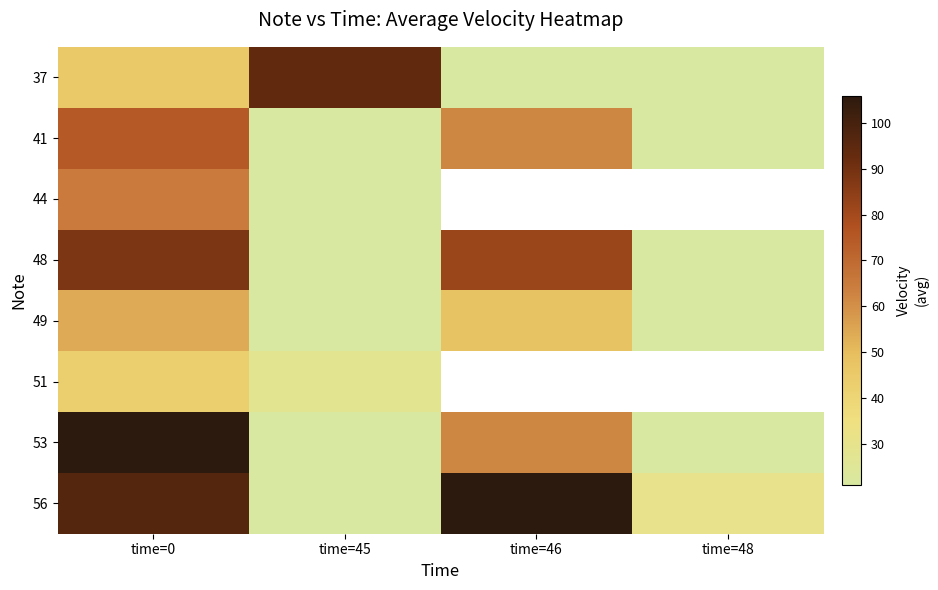

At which category is the sum across all series the highest?

time=0